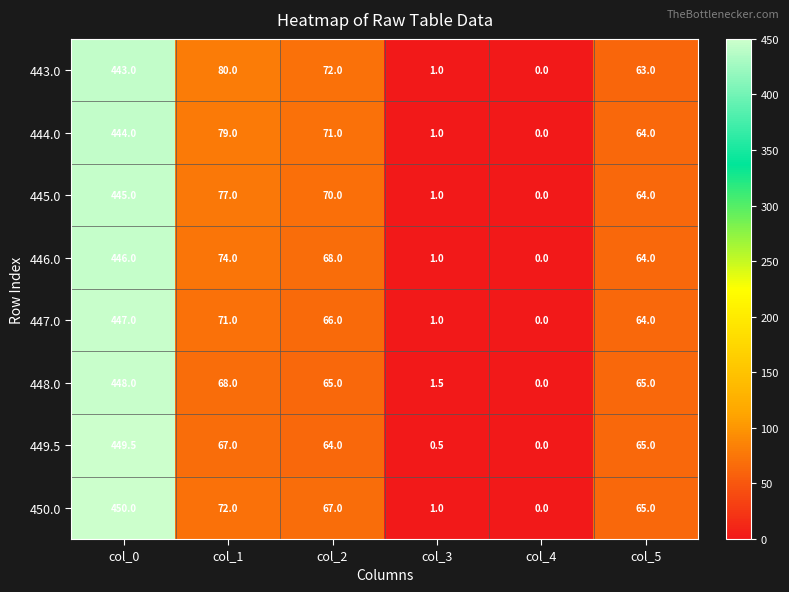

What is the difference between the 448.0 values at col_4 and col_1?

68.0